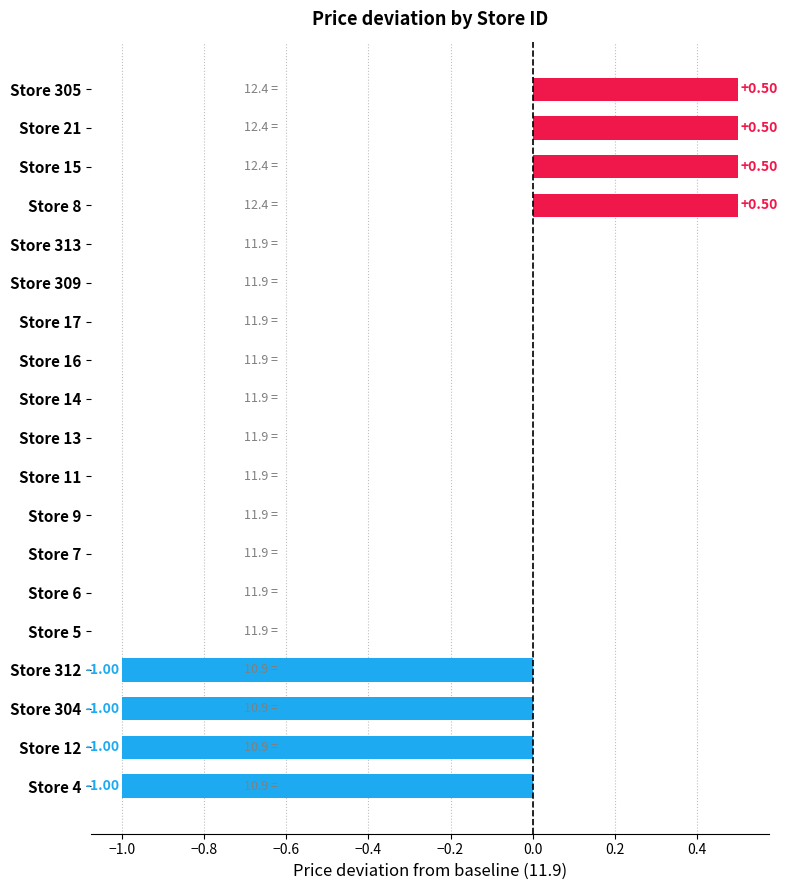

Are the bars grouped side by side (vs. stacked)?

No